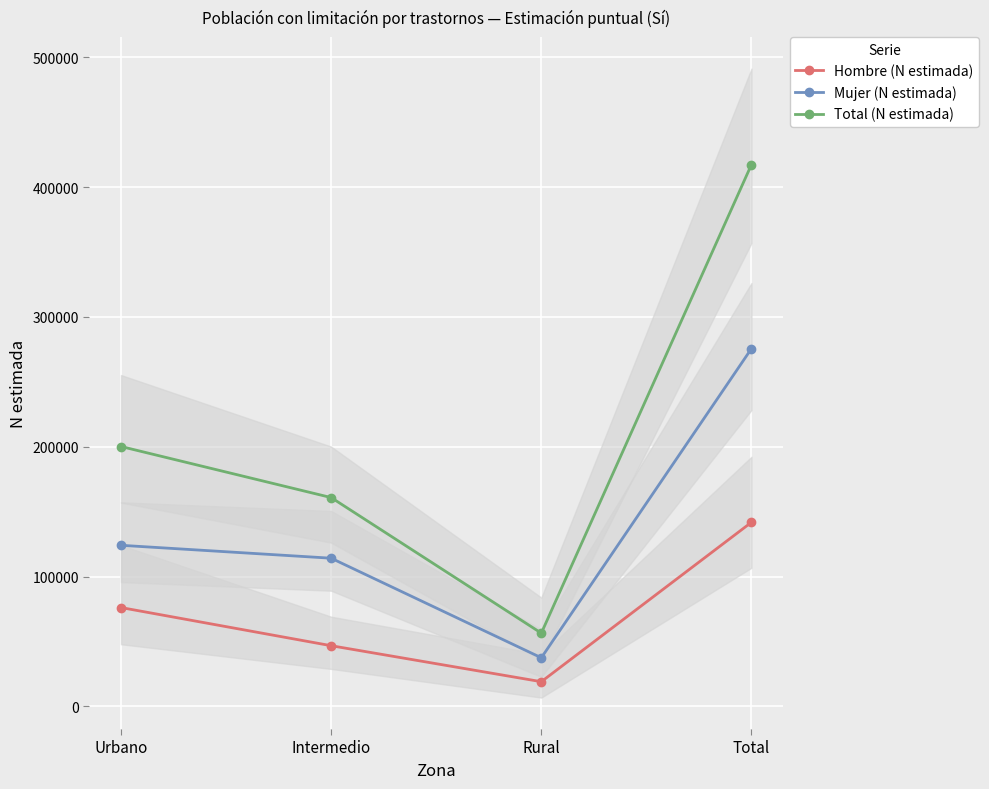

Where is Hombre (N estimada) nearest to the value 80394?

Urbano